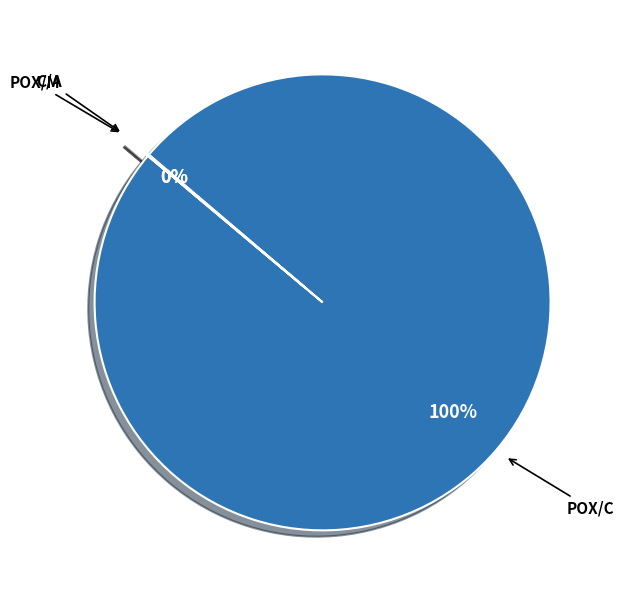

Is there any slice that represents more than half of the pie?

Yes